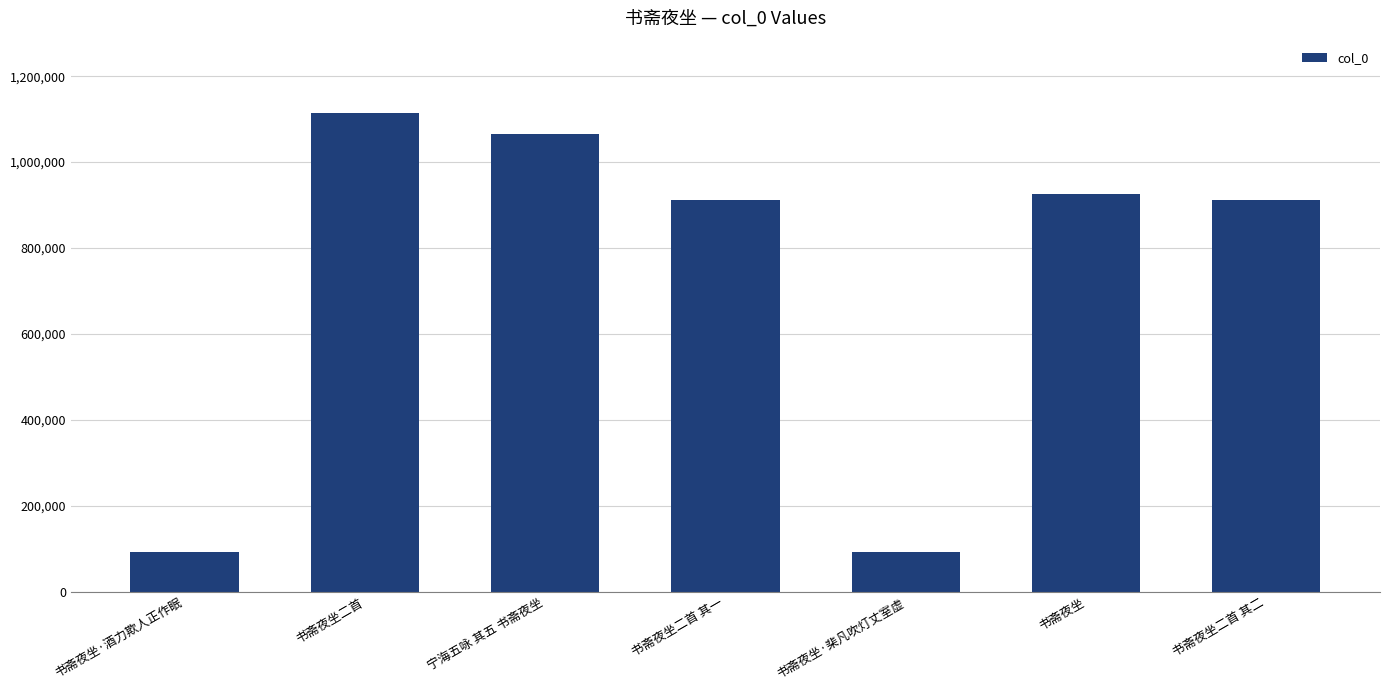

What is the change in value from 书斋夜坐二首 to 书斋夜坐二首 其一?

-203363